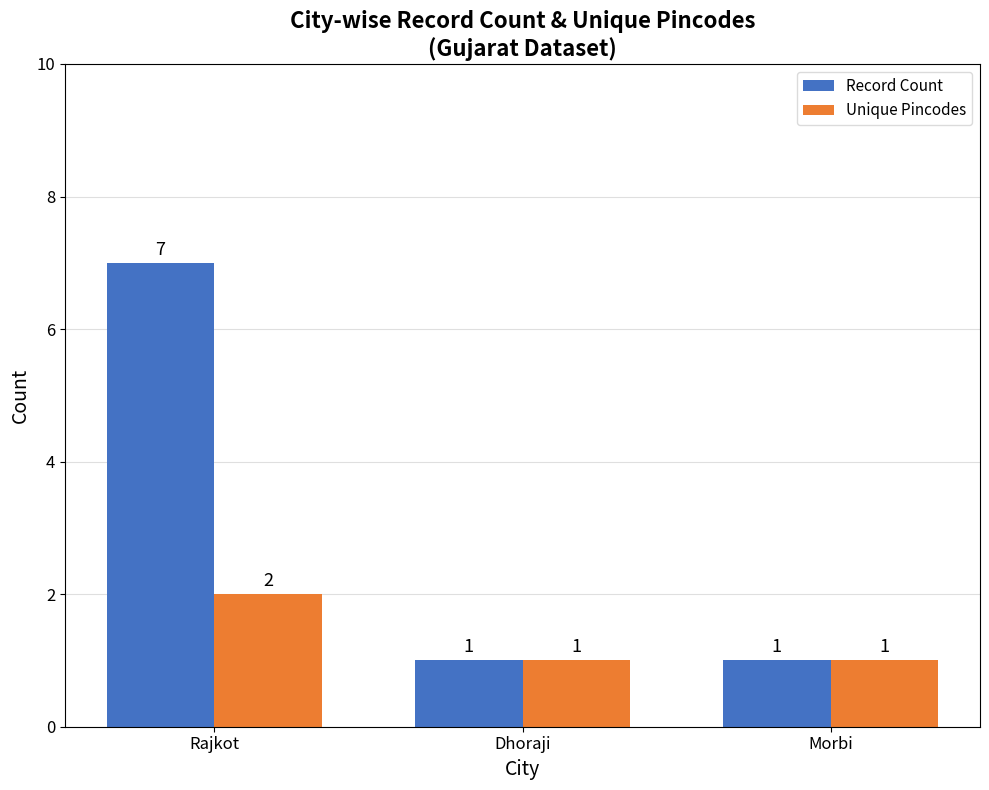

What is the difference between the maximum and minimum values in the Record Count series?

6